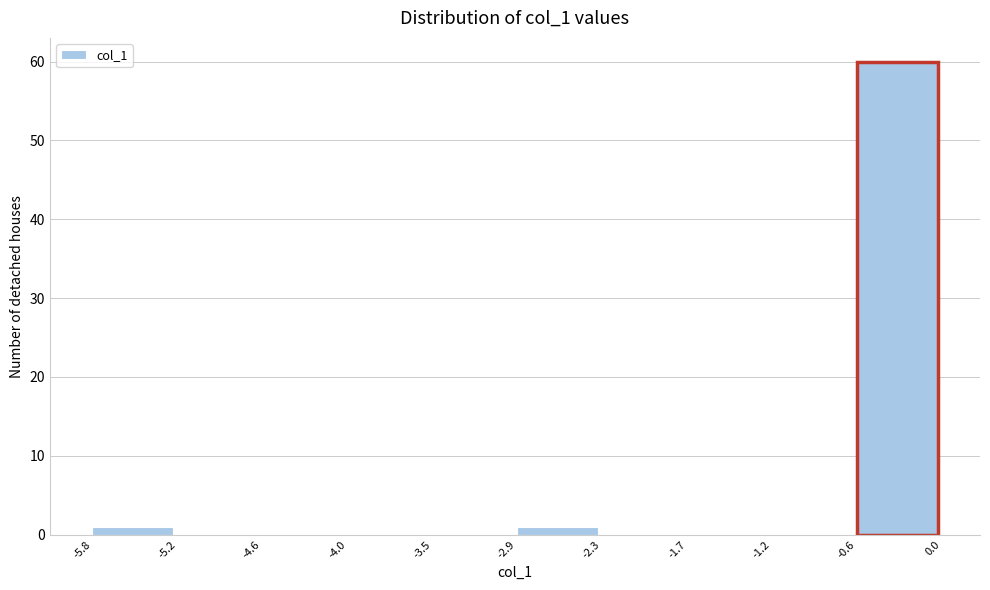

How tall is the bar that spans -5.8 to -5.2 on the x-axis? The values are not printed on the chart, so give them approximately, as read against the axis.

1